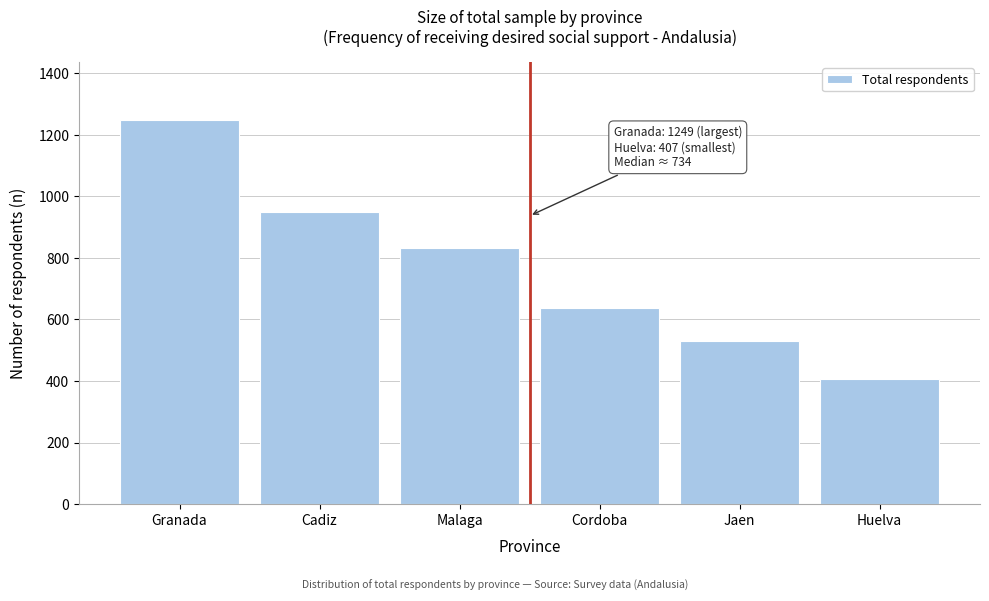

Reading right to left, extract all data points from this chart.

Huelva=407	Jaen=529	Cordoba=636	Malaga=833	Cadiz=951	Granada=1249